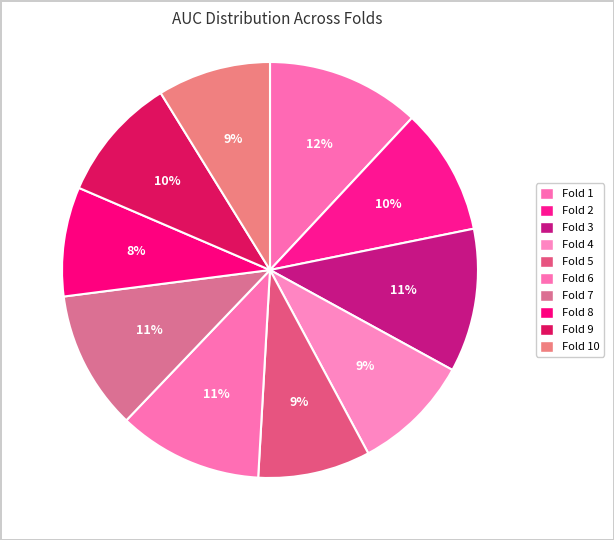

Does Fold 8 represent more than half of the total?

No